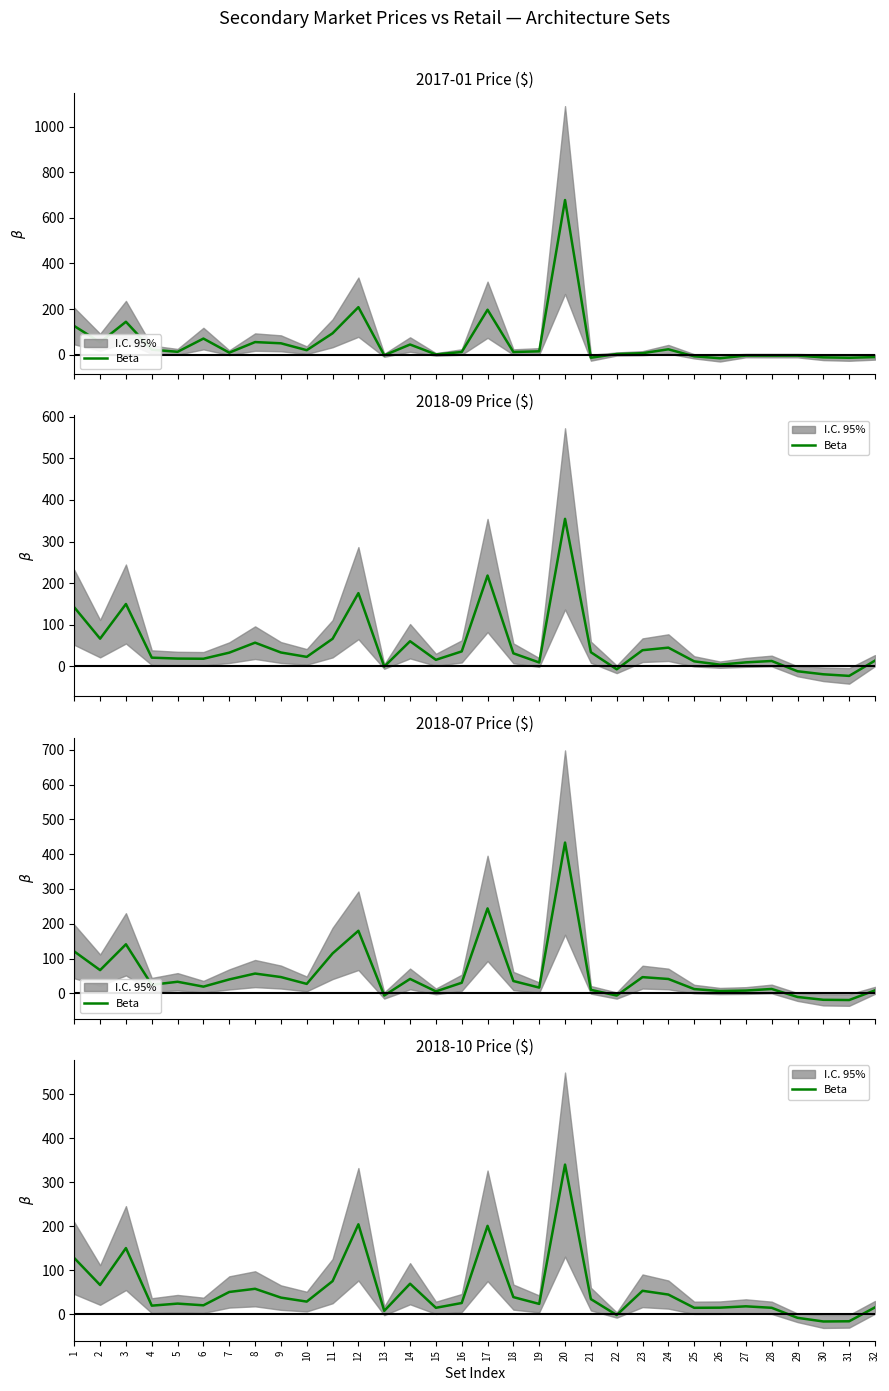

What is the value of the 9th point from the left?

38.0